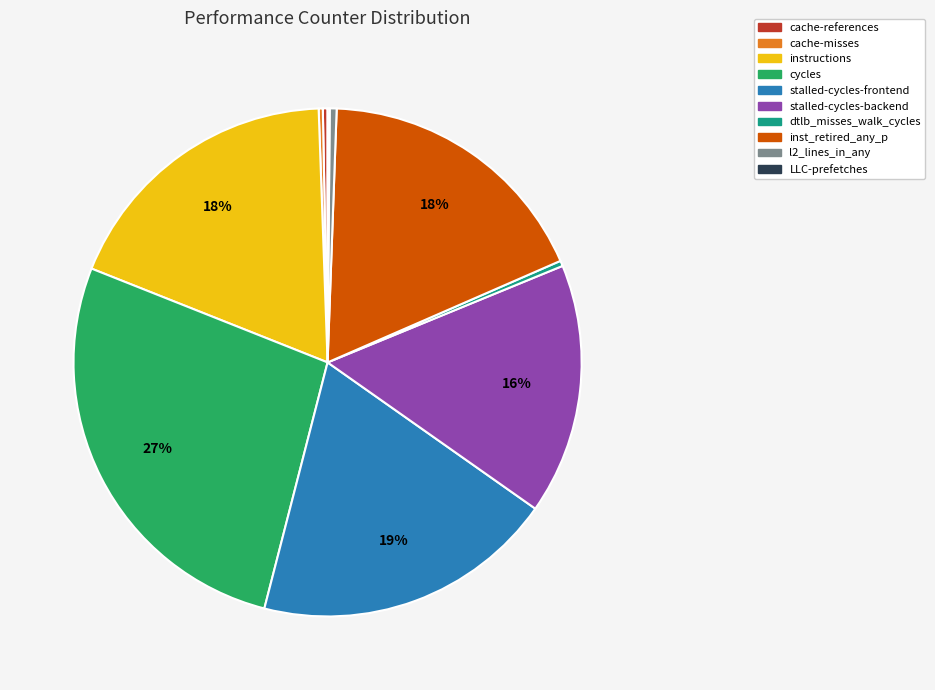

Which category has the biggest portion of the pie?

cycles